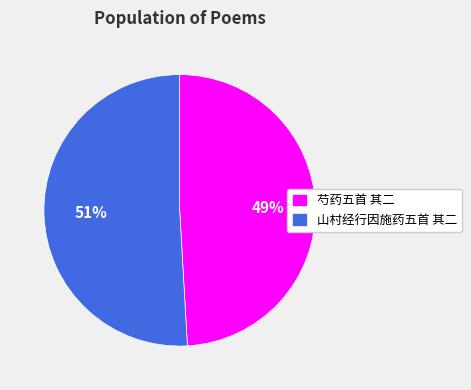

To the nearest percent, what portion does 芍药五首 其二 represent?

49%